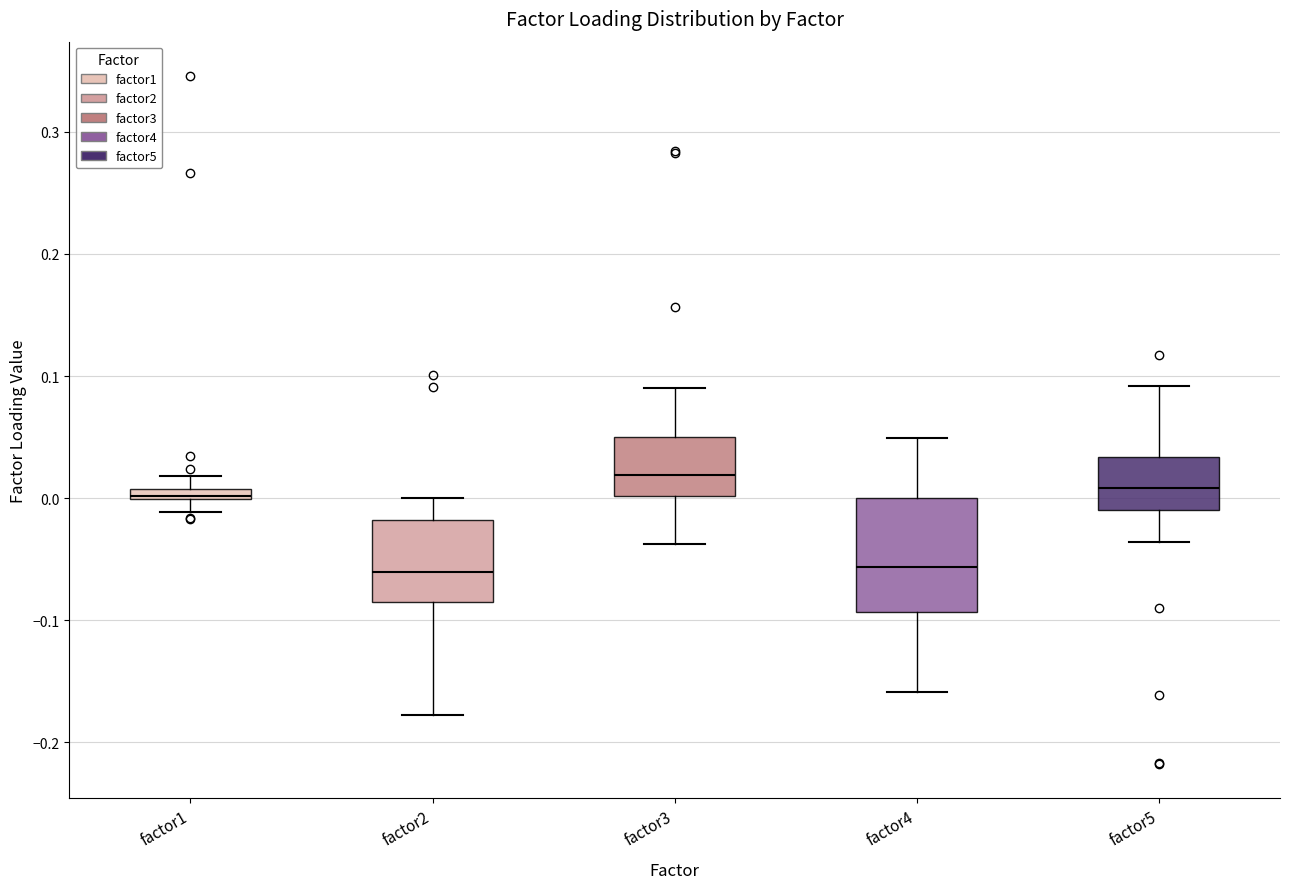

Comparing the boxes themselves (not the whiskers), which one is the tallest?

factor4